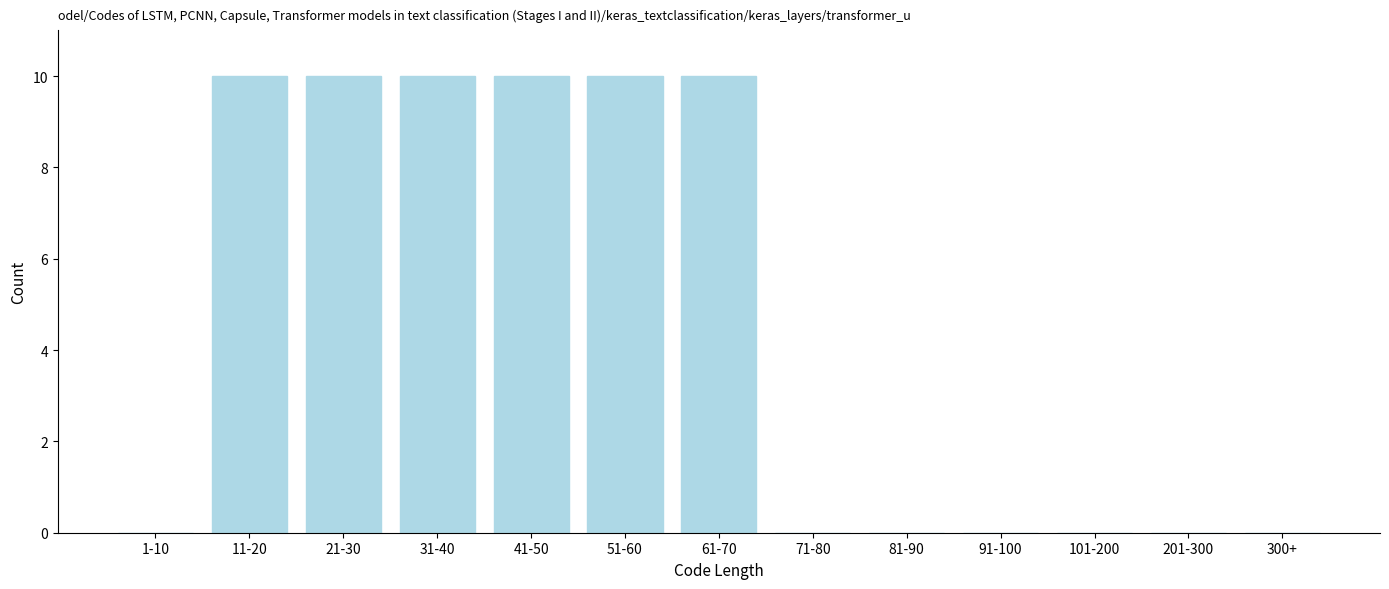

Reading left to right, transcribe all the data shown in this chart.

1-10=0	11-20=10	21-30=10	31-40=10	41-50=10	51-60=10	61-70=10	71-80=0	81-90=0	91-100=0	101-200=0	201-300=0	300+=0